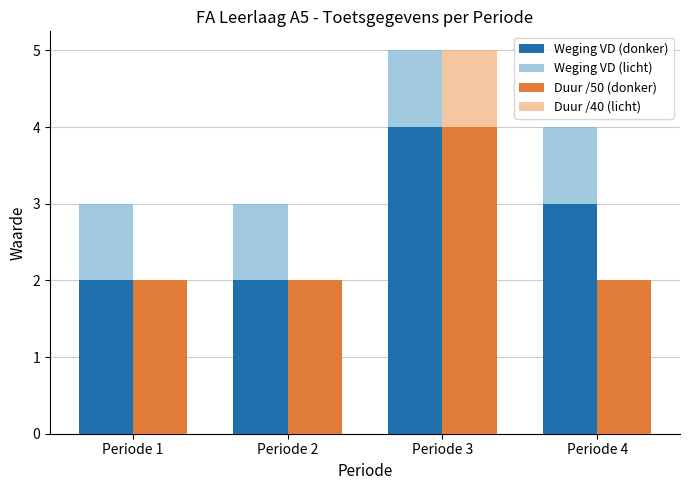

How many distinct data groups are displayed?

4